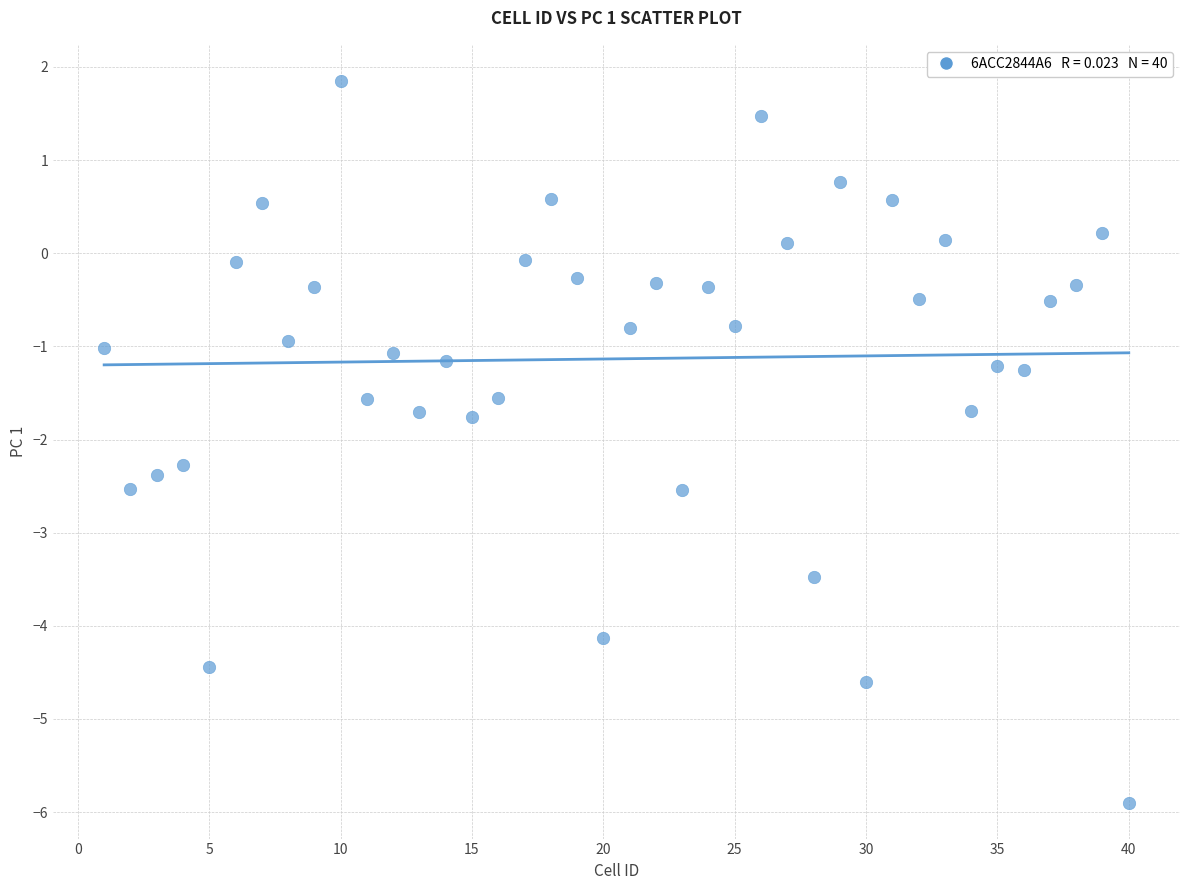

What is the range of X values (max minus min)?

39.0